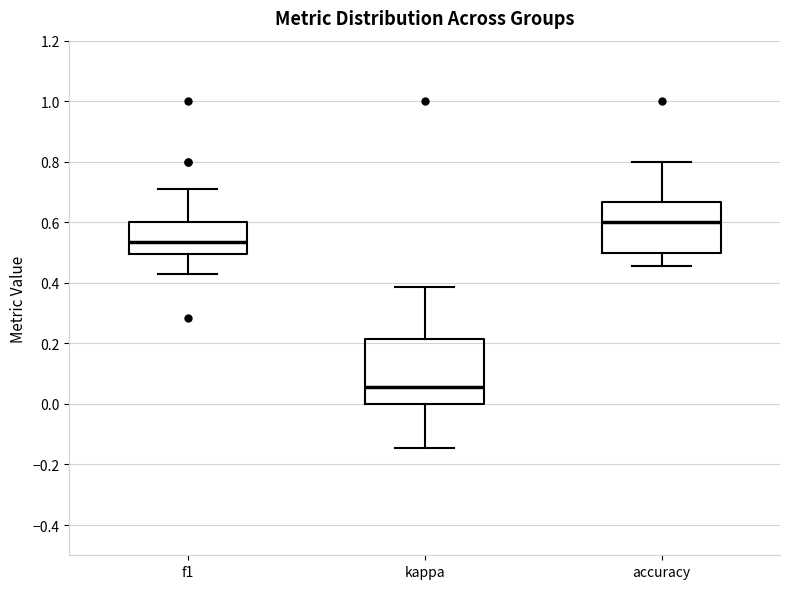

Reading left to right, transcribe this box plot: for each box, give where its median line is, the range the box spans, and where its two whiskers end, as read against the y-axis. The values are not printed on the chart, so give them approximately, as read against the axis.

f1: median 0.54, box 0.50 to 0.60, whiskers 0.44 to 0.72
kappa: median 0.06, box 0.00 to 0.22, whiskers -0.14 to 0.38
accuracy: median 0.60, box 0.50 to 0.66, whiskers 0.46 to 0.80